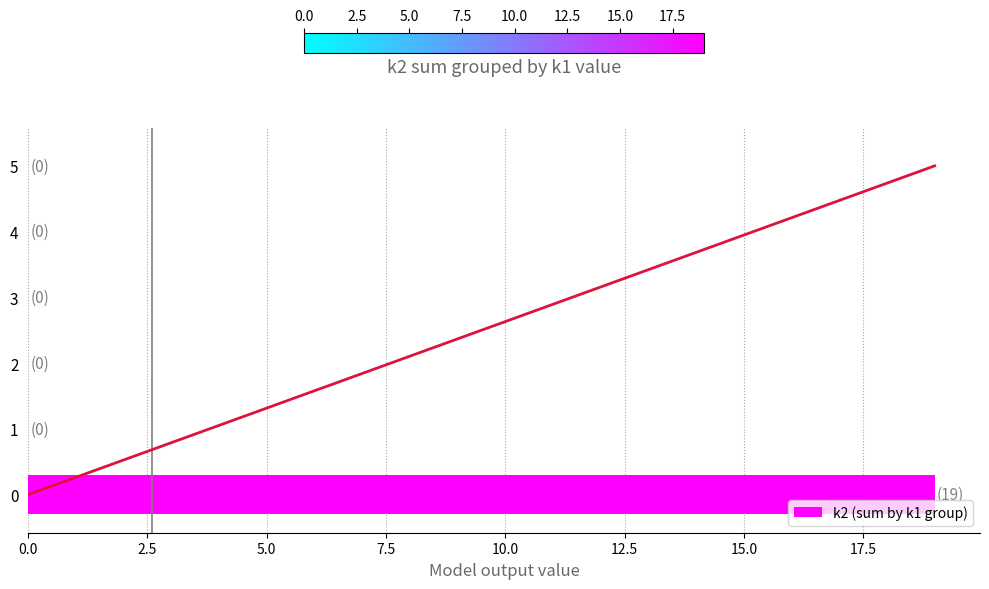

What is the sum of all k2 (sum by k1 group) values?

19